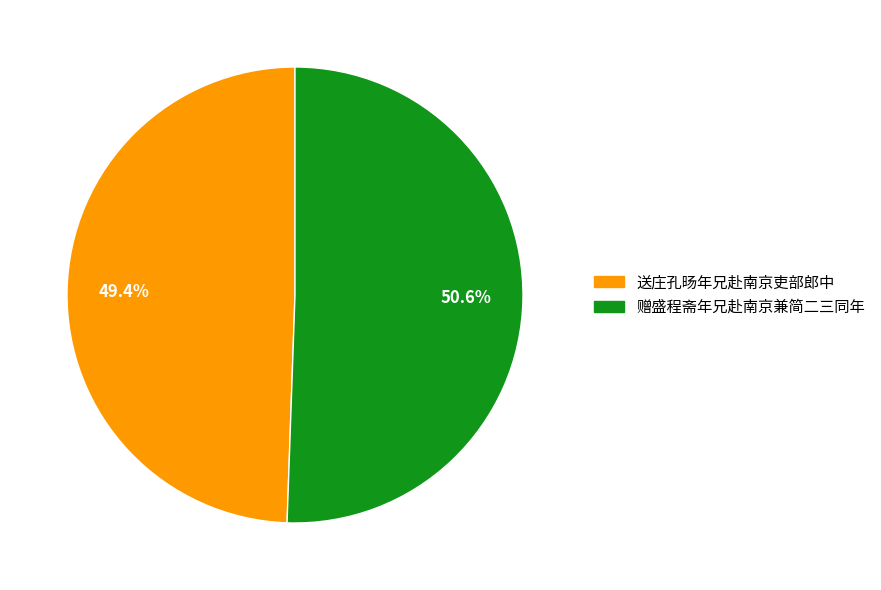

True or false: 赠盛程斋年兄赴南京兼简二三同年 accounts for 51% of the total.

True